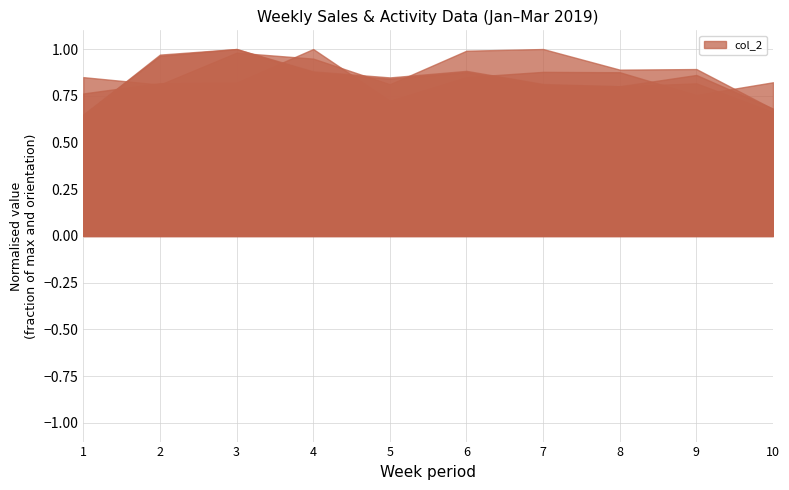

What is the minimum value for col_5?

0.6